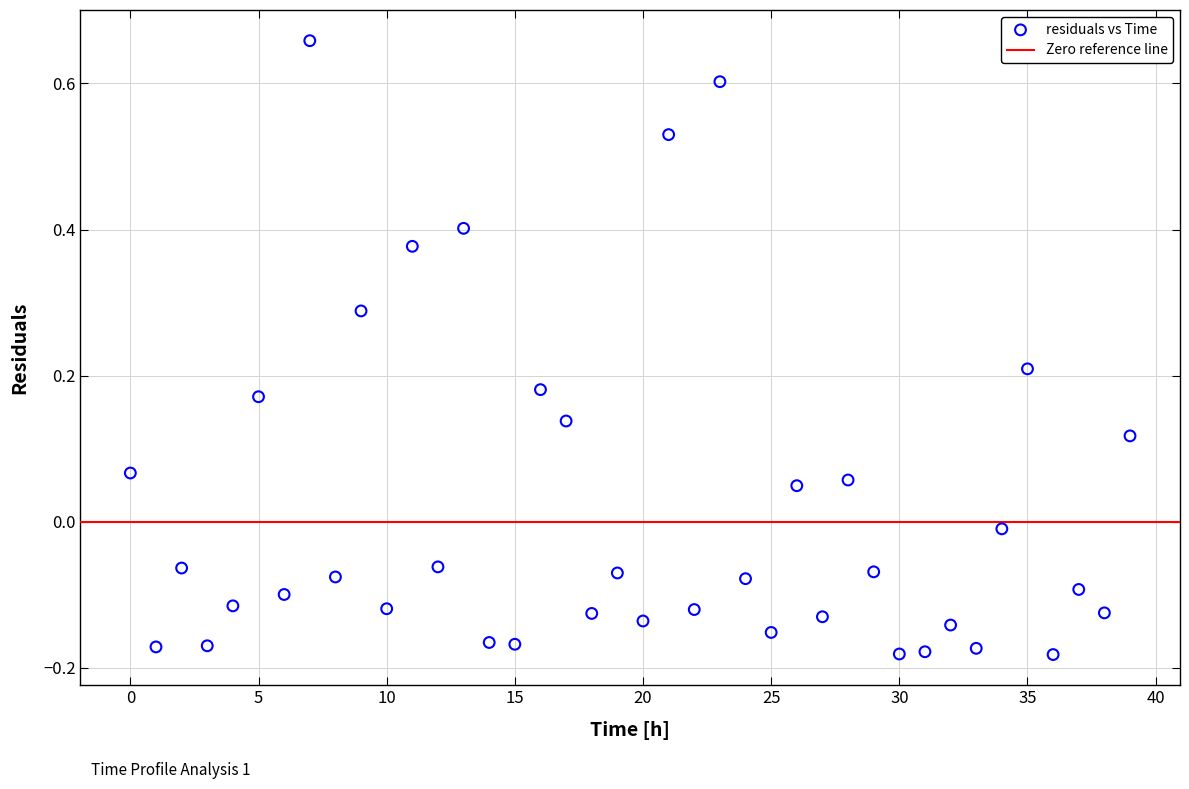

How many points are shown in the scatter plot?

40